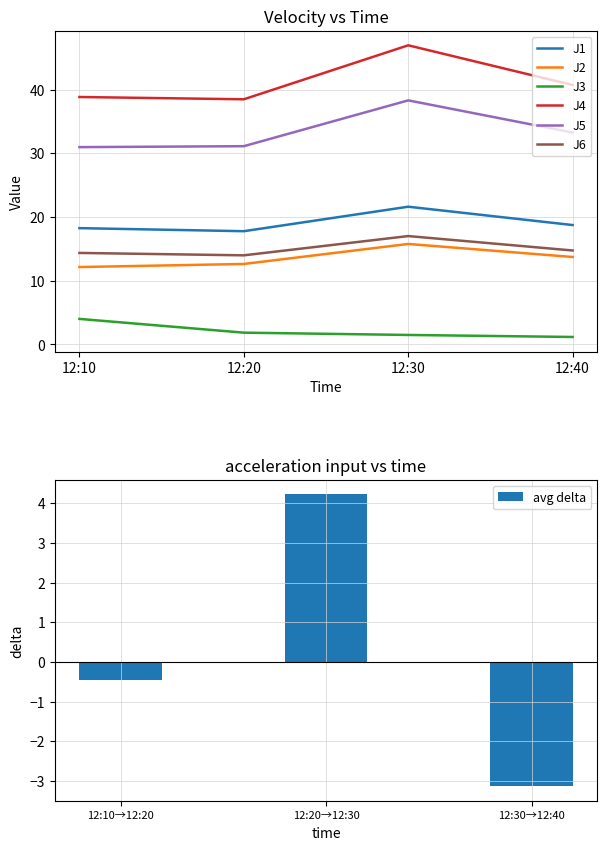

What is the difference between the highest and lowest values at 12:10?

34.8